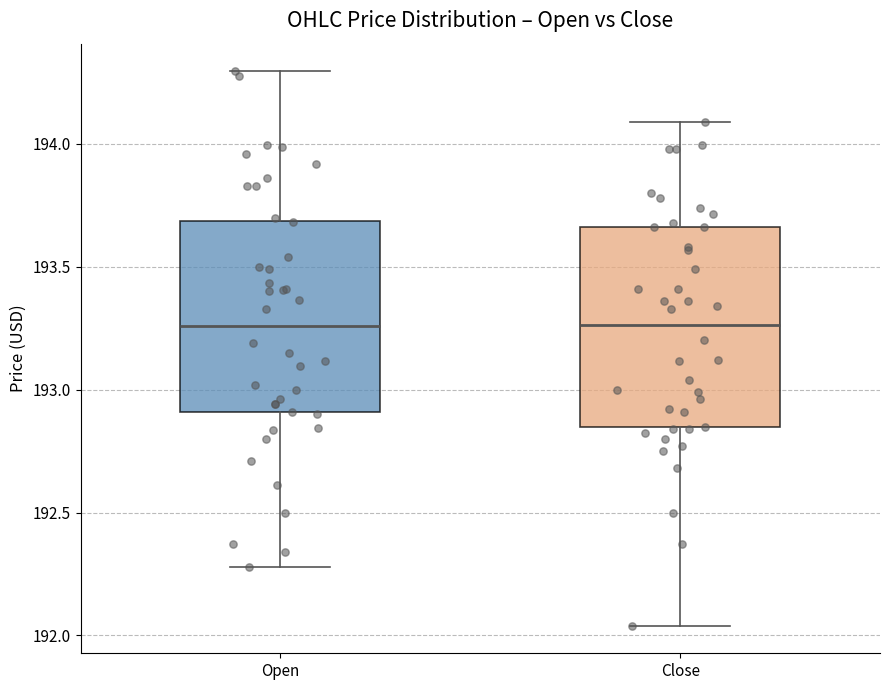

Reading left to right, transcribe this box plot: for each box, give where its median line is, the range the box spans, and where its two whiskers end, as read against the y-axis. The values are not printed on the chart, so give them approximately, as read against the axis.

Open: median 193.25, box 192.90 to 193.70, whiskers 192.30 to 194.30
Close: median 193.25, box 192.85 to 193.65, whiskers 192.05 to 194.10